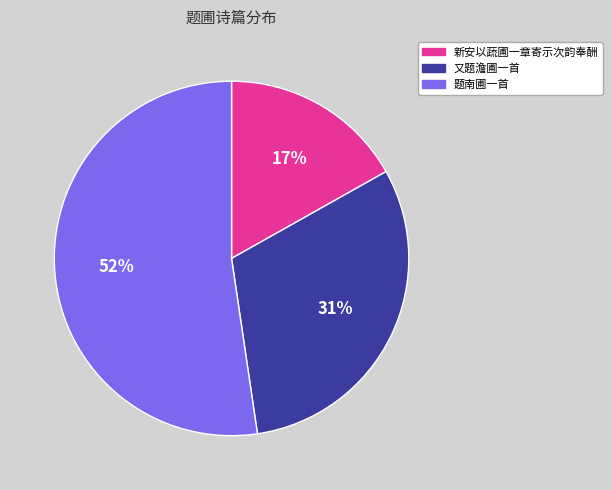

Rank the categories by value from lowest to highest.

新安以蔬圃一章寄示次韵奉酬, 又题澹圃一首, 题南圃一首